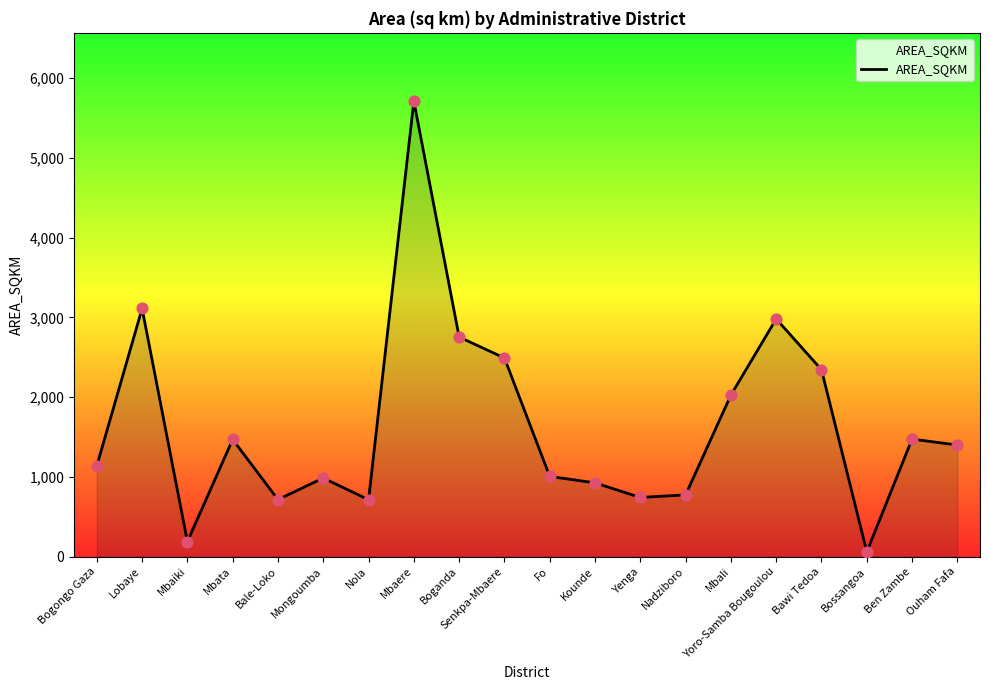

Which has a higher value, Ben Zambe or Boganda?

Boganda